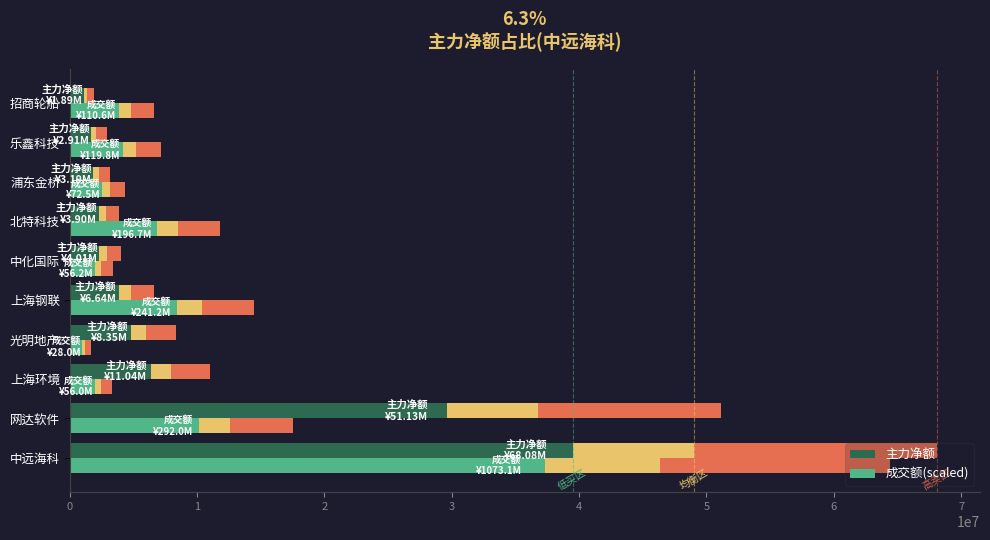

How many groups of bars are there?

10